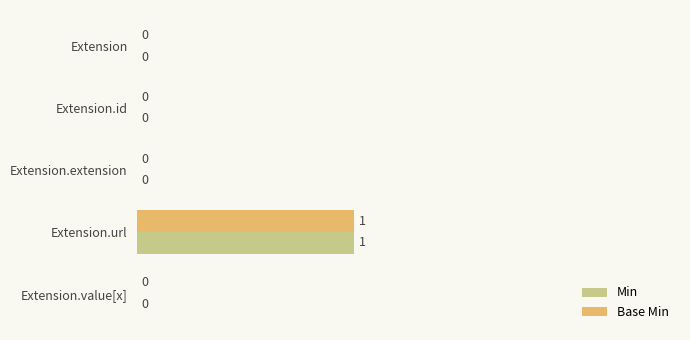

What is the greatest value displayed?

1